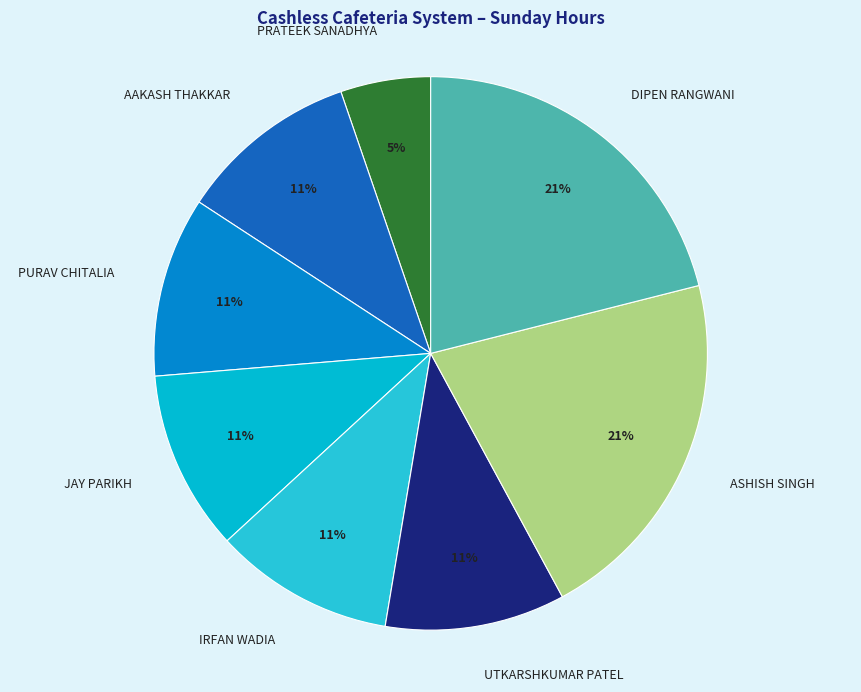

What is the ratio of the value at PURAV CHITALIA to the value at JAY PARIKH?

1.0